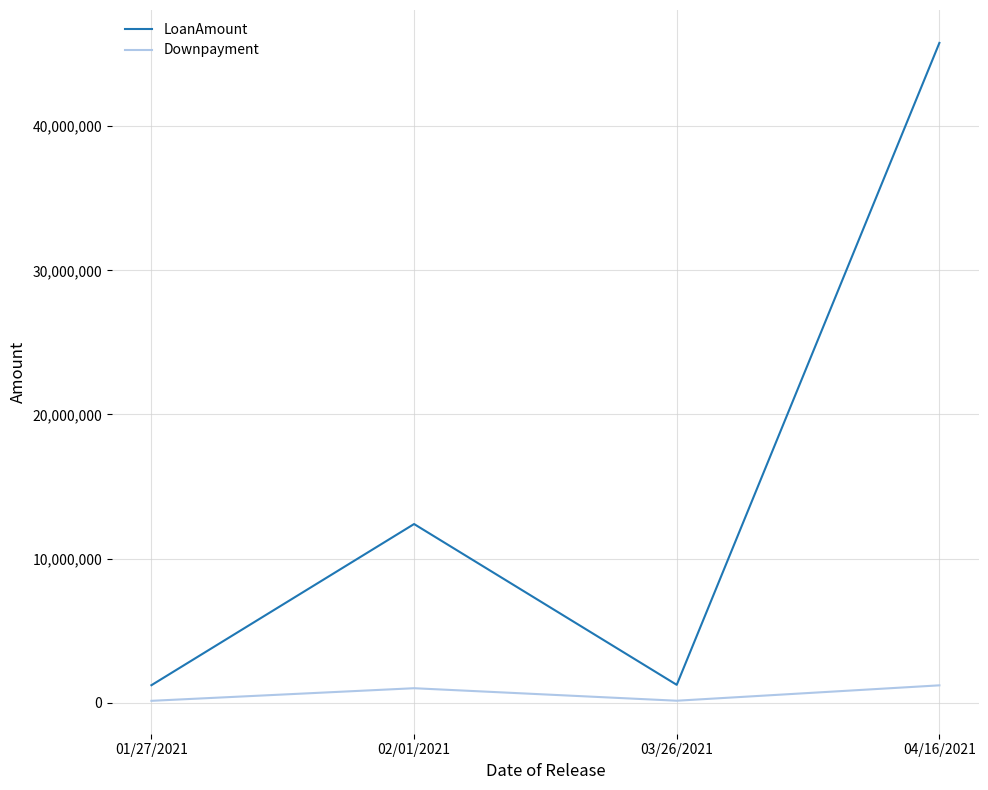

What is the lowest value of the LoanAmount series?

1209484